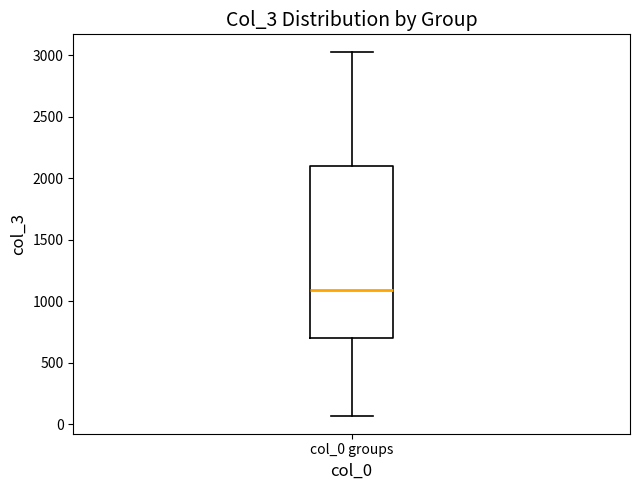

Where does the lower whisker of the box for col_0 groups end on the y-axis? The values are not printed on the chart, so give them approximately, as read against the axis.

50